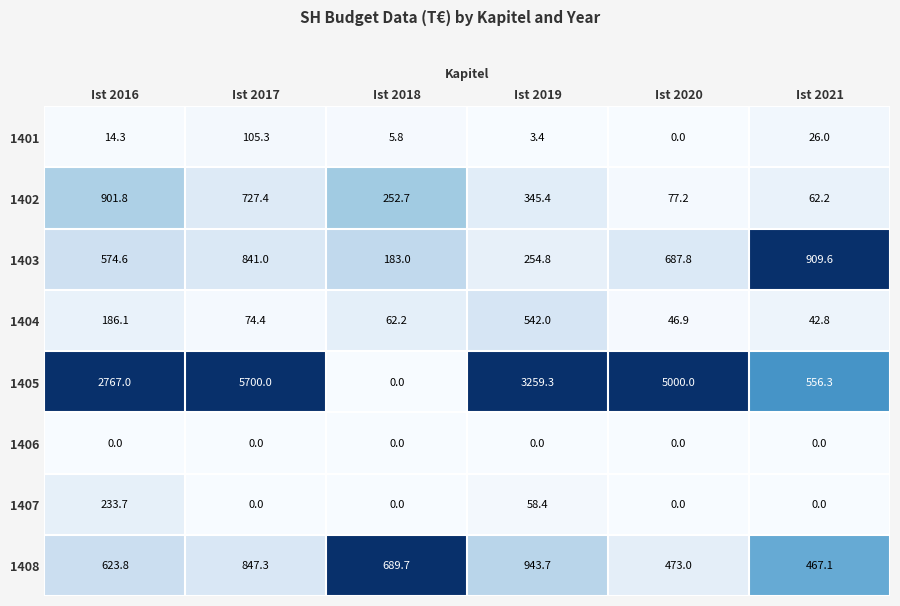

Which series has the largest total across all categories?

1405